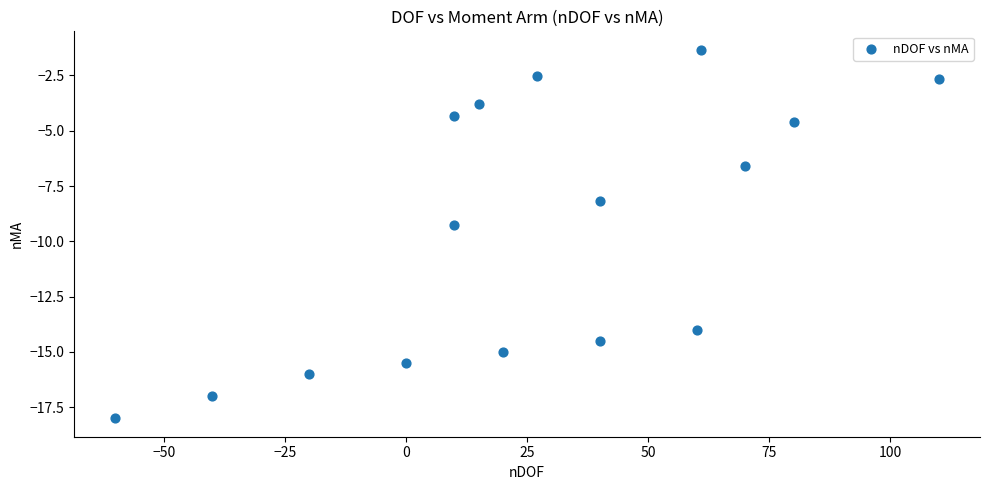

What Y value in the scatter plot is closest to -9?

-9.3